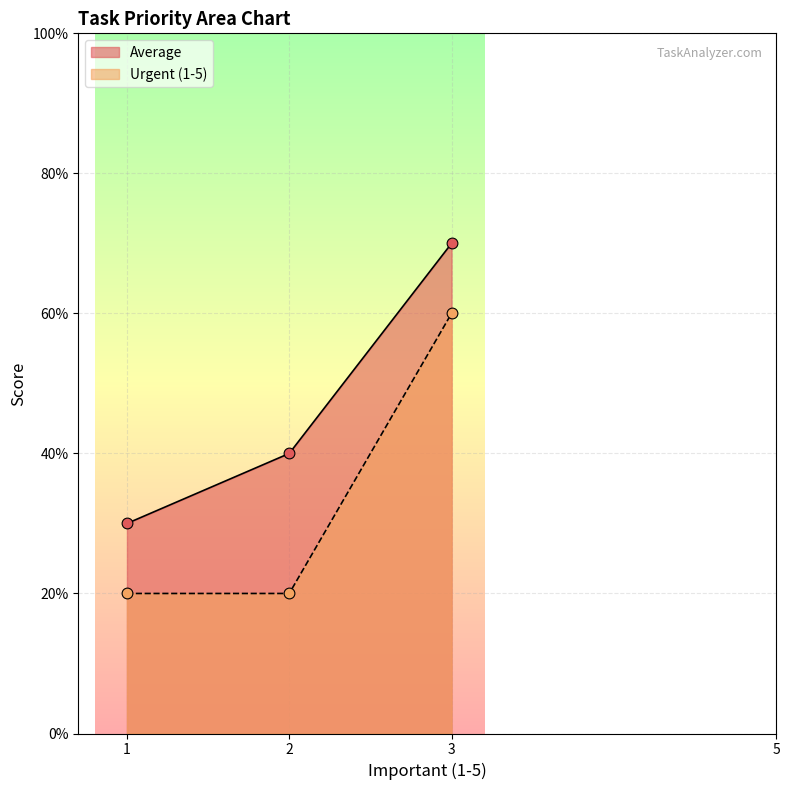

What are all the series names shown in the legend?

Average, Urgent (1-5)